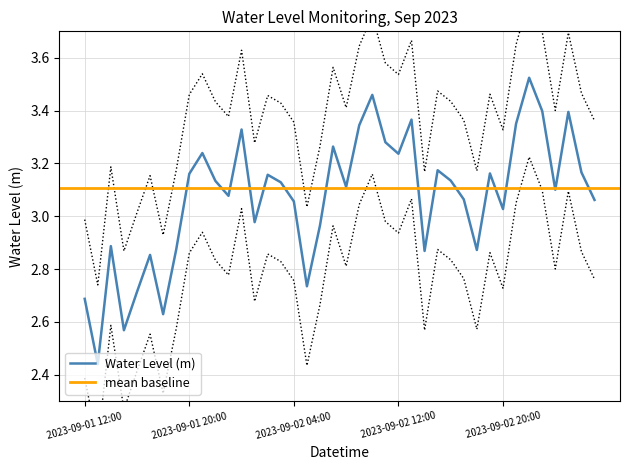

True or false: Water Level (m) has a value of 2.0 at 2023-09-02 12:00.

False